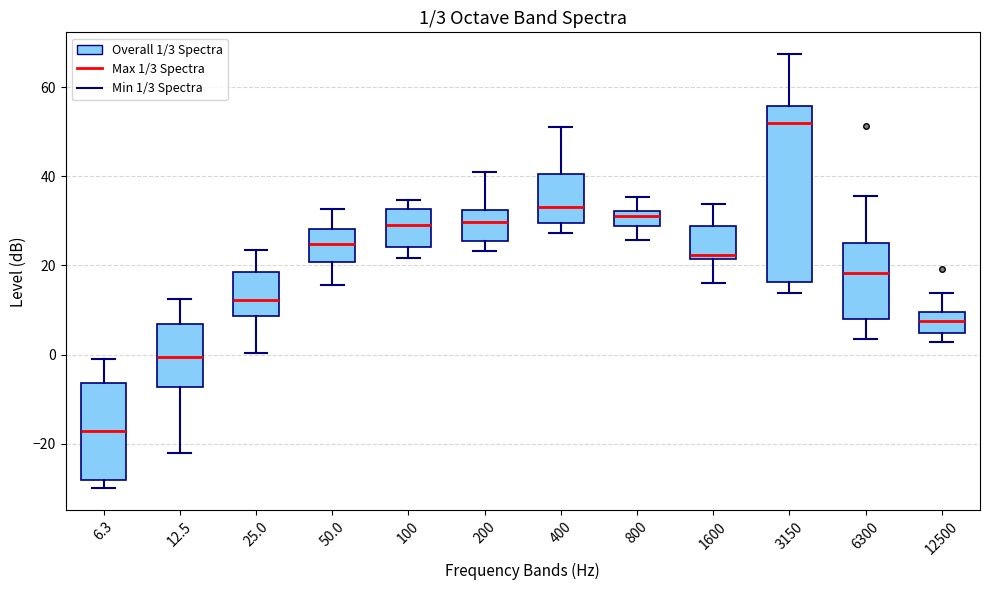

Which box's median line is the highest?

3150